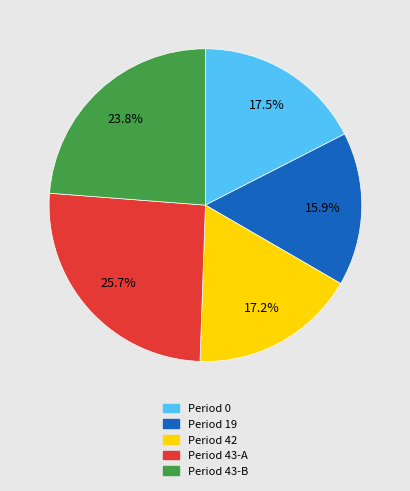

Is there any slice that represents more than half of the pie?

No